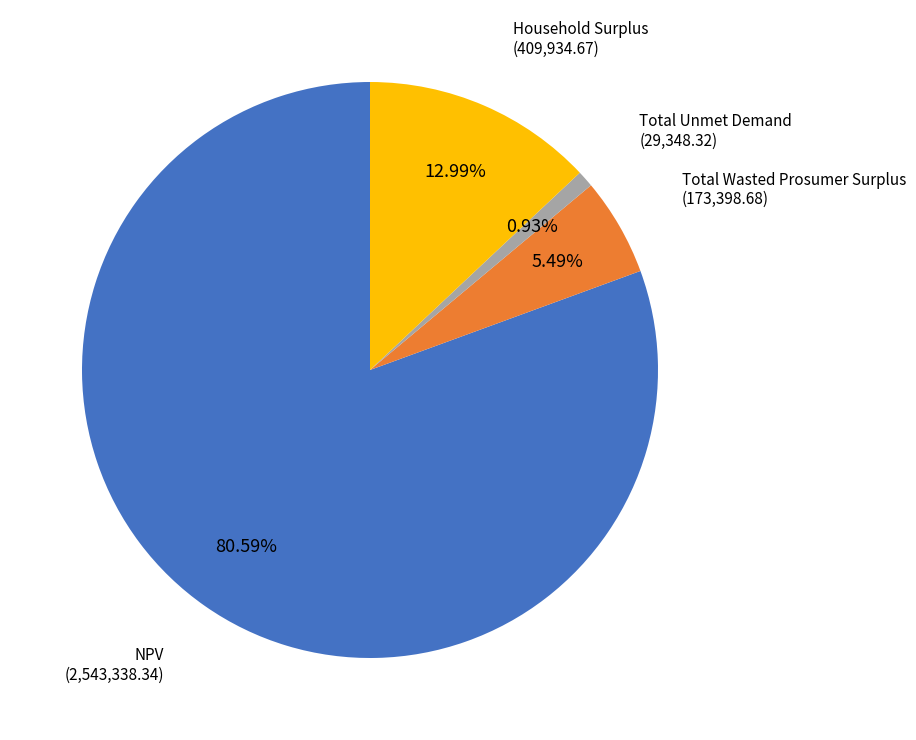

Between NPV and Household Surplus, which is larger?

NPV